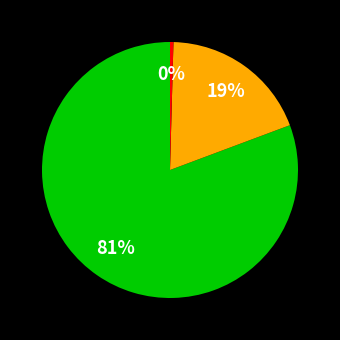

How many segments does this pie chart have?

3